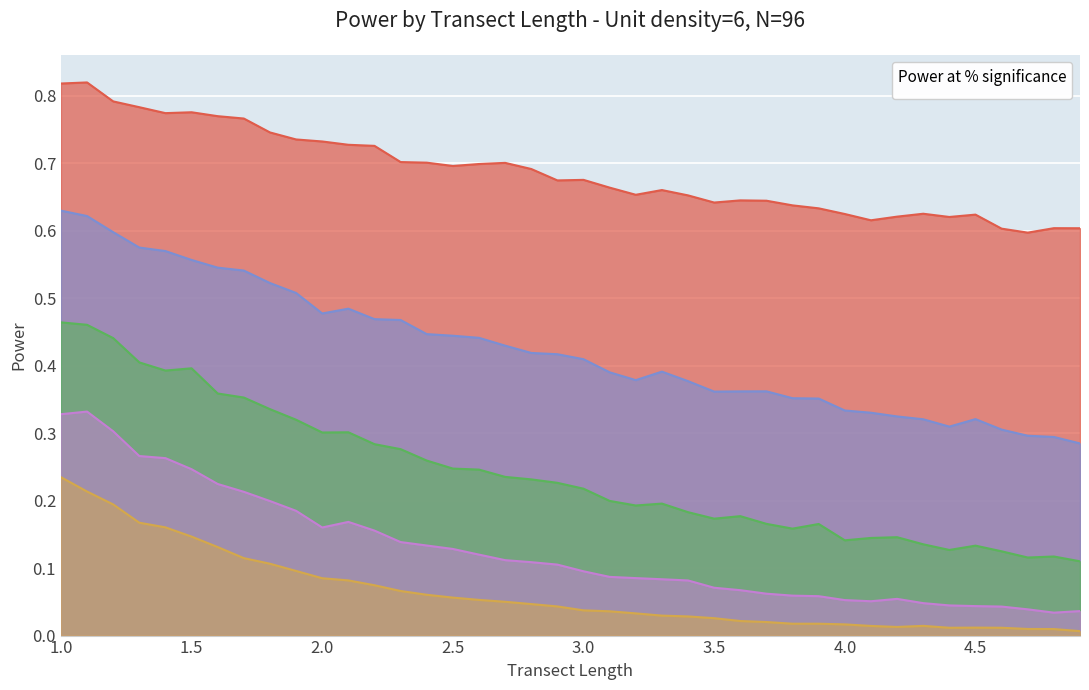

How many lines are shown in the chart?

5